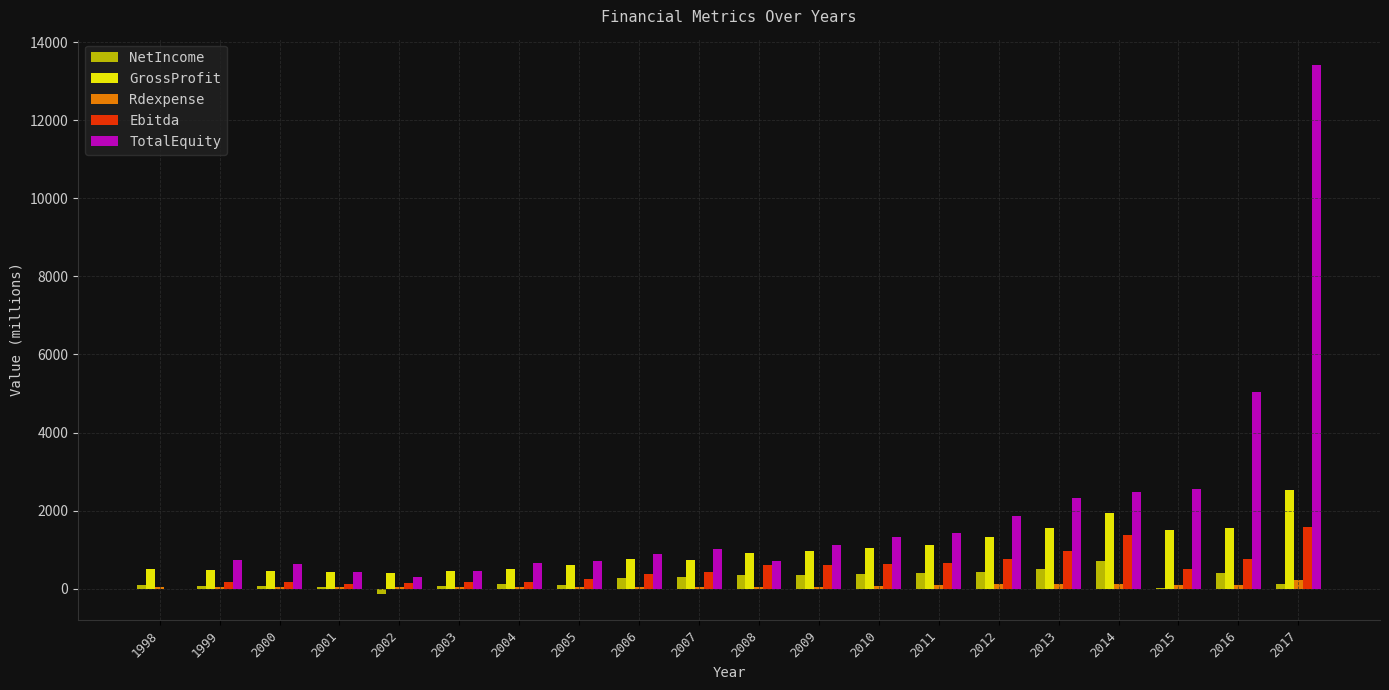

How many groups of bars are there?

20